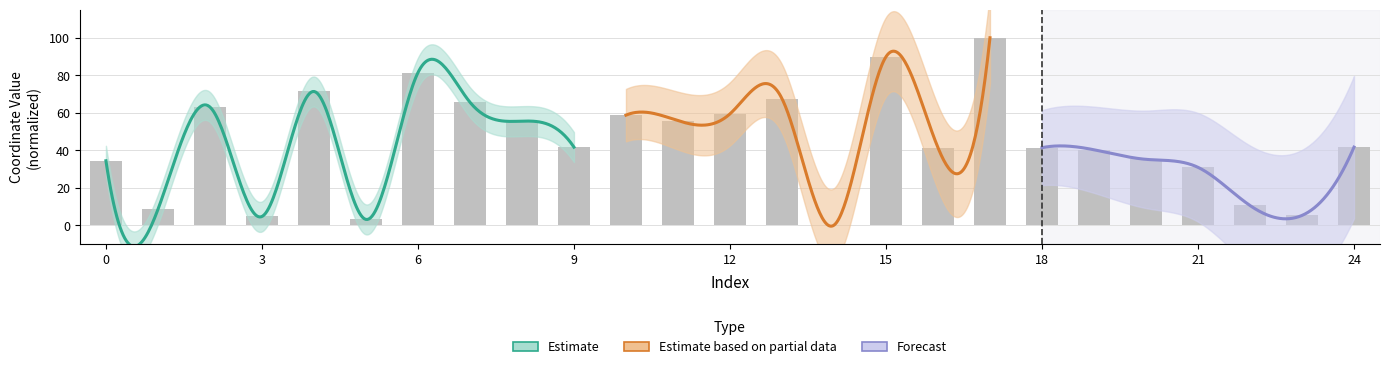

Rank the categories by value from highest to lowest.

17, 15, 6, 4, 13, 7, 2, 12, 10, 11, 8, 9, 24, 16, 18, 19, 20, 0, 21, 22, 1, 23, 3, 5, 14